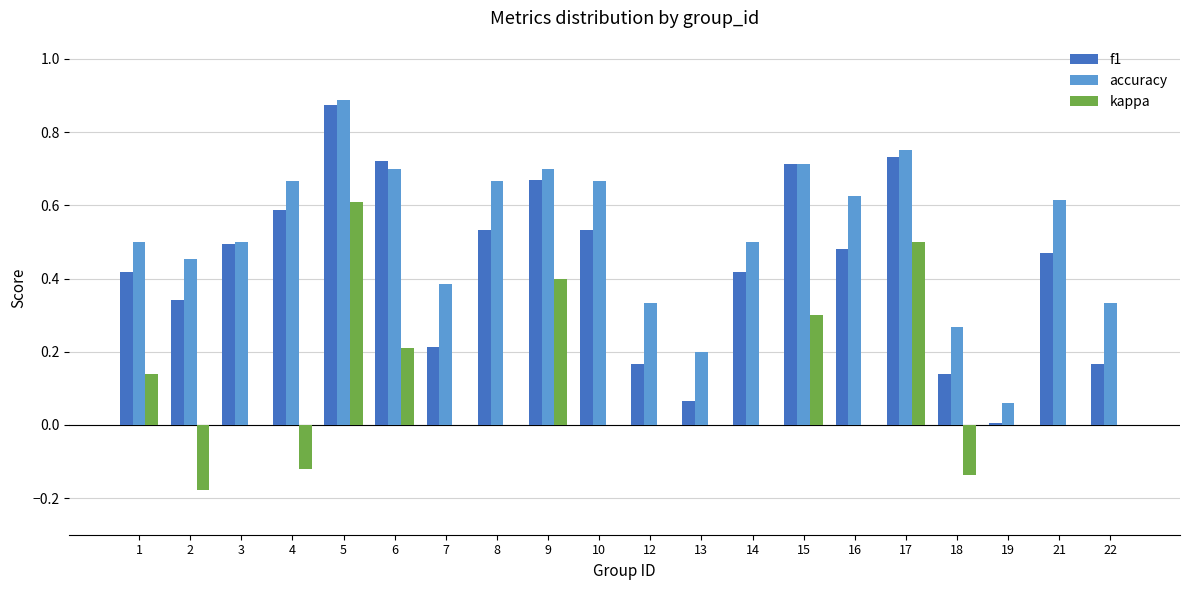

Which label corresponds to the largest value in the chart?

5